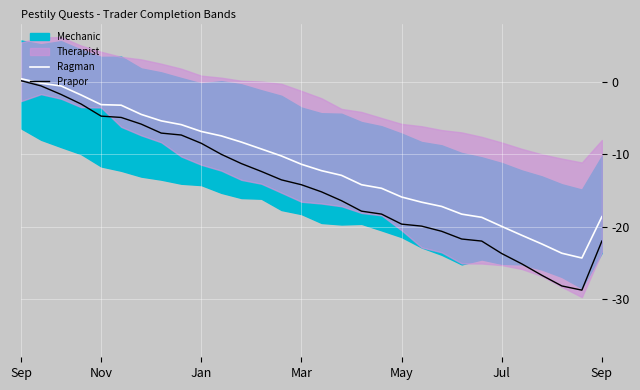

How many data points in Prapor are less than -14?

16